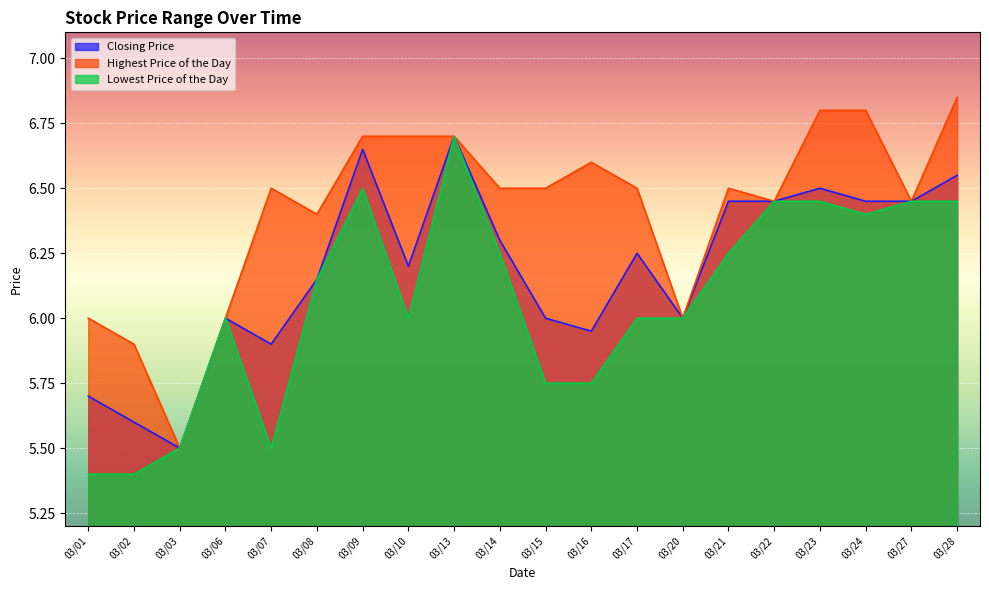

What is the minimum value shown in the chart?

5.4